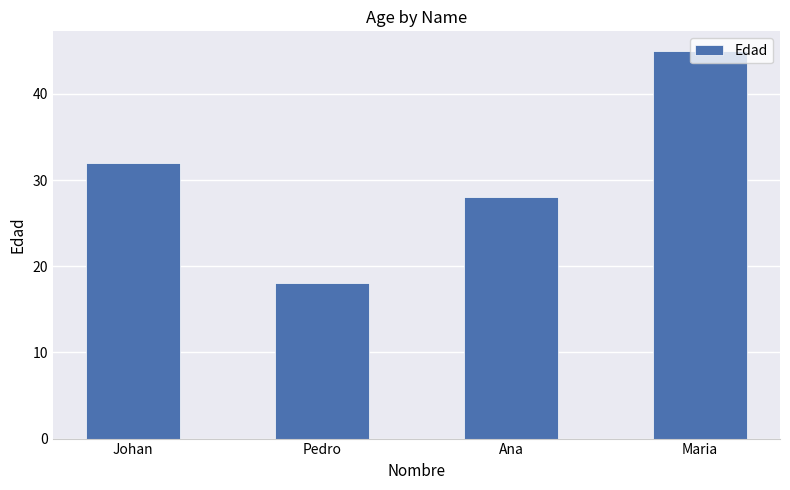

What is the label of the 4th bar from the right?

Johan